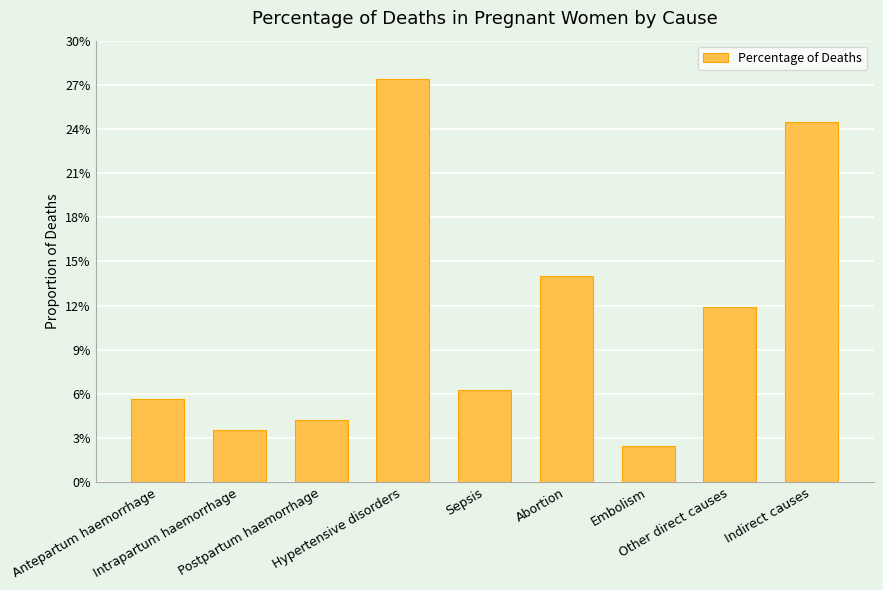

Rank the categories by value from highest to lowest.

Hypertensive disorders, Indirect causes, Abortion, Other direct causes, Sepsis, Antepartum haemorrhage, Postpartum haemorrhage, Intrapartum haemorrhage, Embolism